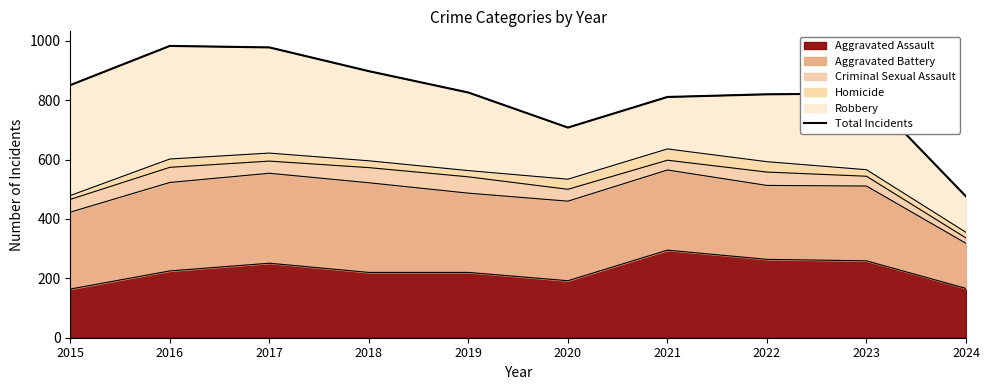

Reading left to right, list all the values displayed in this chart.

851	983	978	898	826	708	811	820	823	476